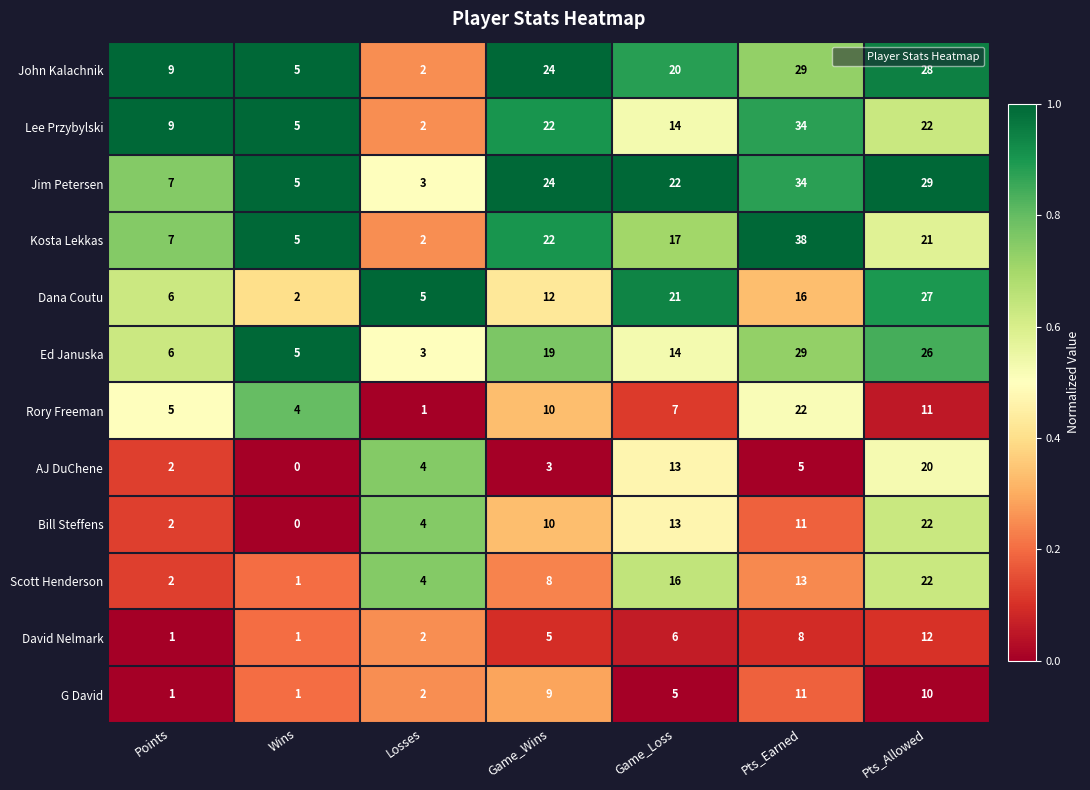

The value of Dana Coutu at Game_Loss is 34. True or false?

False